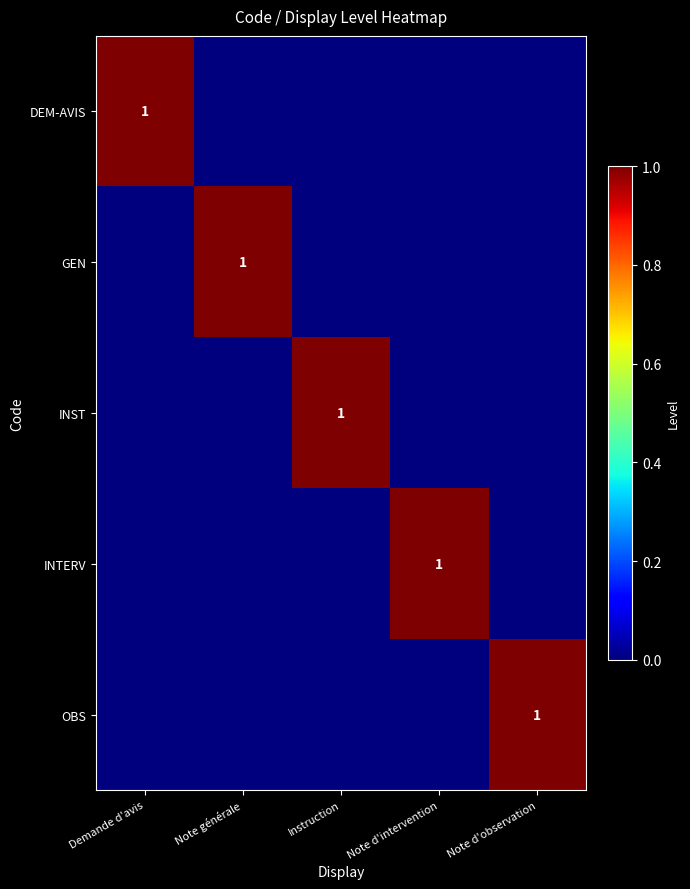

True or false: GEN has a value of 1 at Note générale.

True